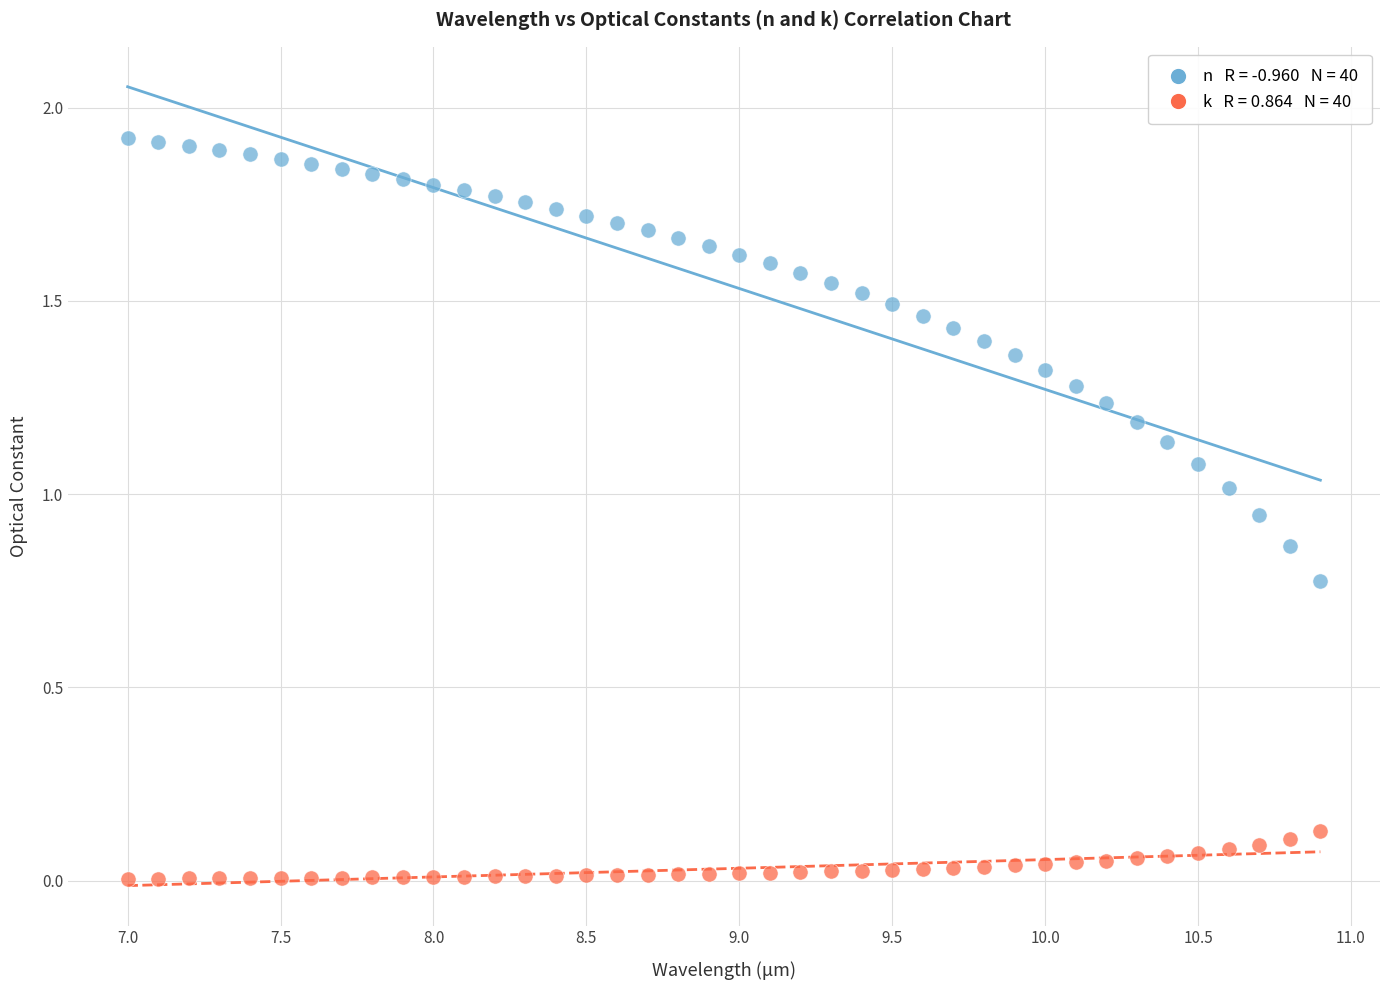

Across all data points, what is the range of X values (max minus min)?

3.9